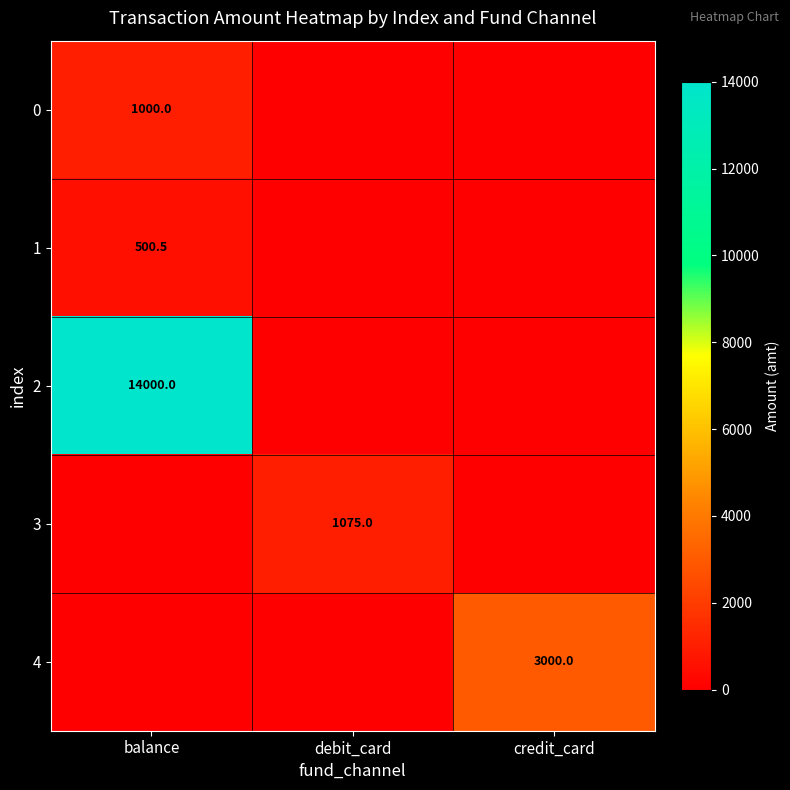

What is the total value across all series at debit_card?

1075.0